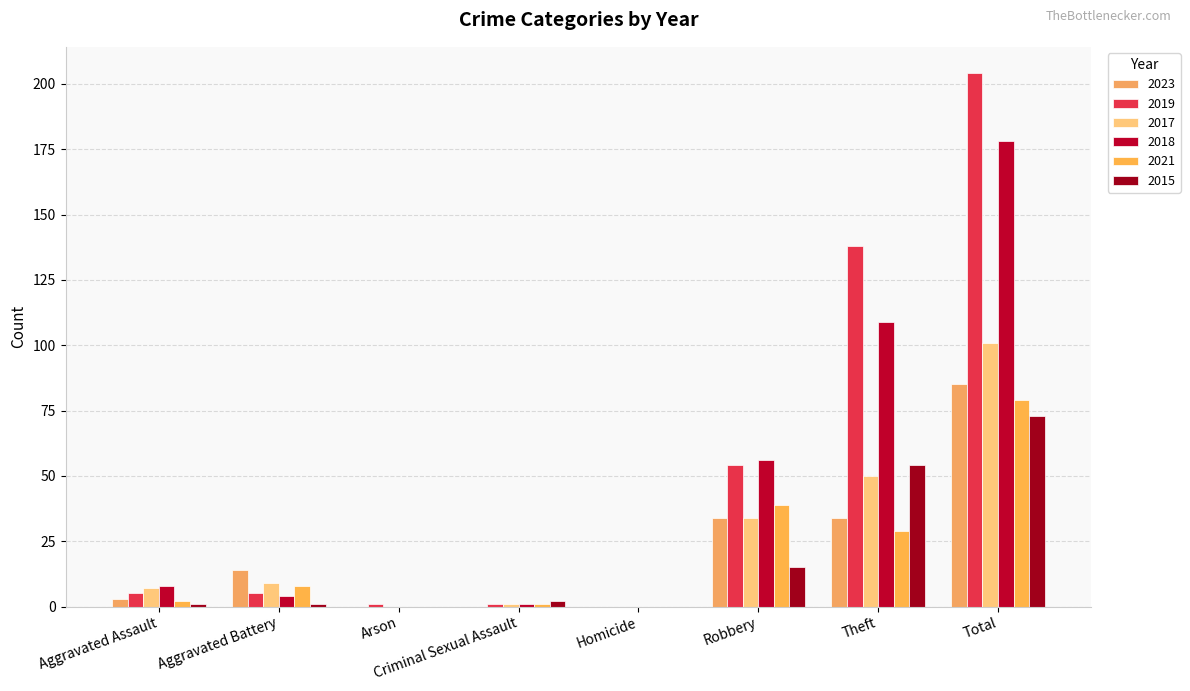

Reading left to right, extract all data points from this chart.

2023: Aggravated Assault=3	Aggravated Battery=14	Arson=0	Criminal Sexual Assault=0	Homicide=0	Robbery=34	Theft=34	Total=85
2019: Aggravated Assault=5	Aggravated Battery=5	Arson=1	Criminal Sexual Assault=1	Homicide=0	Robbery=54	Theft=138	Total=204
2017: Aggravated Assault=7	Aggravated Battery=9	Arson=0	Criminal Sexual Assault=1	Homicide=0	Robbery=34	Theft=50	Total=101
2018: Aggravated Assault=8	Aggravated Battery=4	Arson=0	Criminal Sexual Assault=1	Homicide=0	Robbery=56	Theft=109	Total=178
2021: Aggravated Assault=2	Aggravated Battery=8	Arson=0	Criminal Sexual Assault=1	Homicide=0	Robbery=39	Theft=29	Total=79
2015: Aggravated Assault=1	Aggravated Battery=1	Arson=0	Criminal Sexual Assault=2	Homicide=0	Robbery=15	Theft=54	Total=73